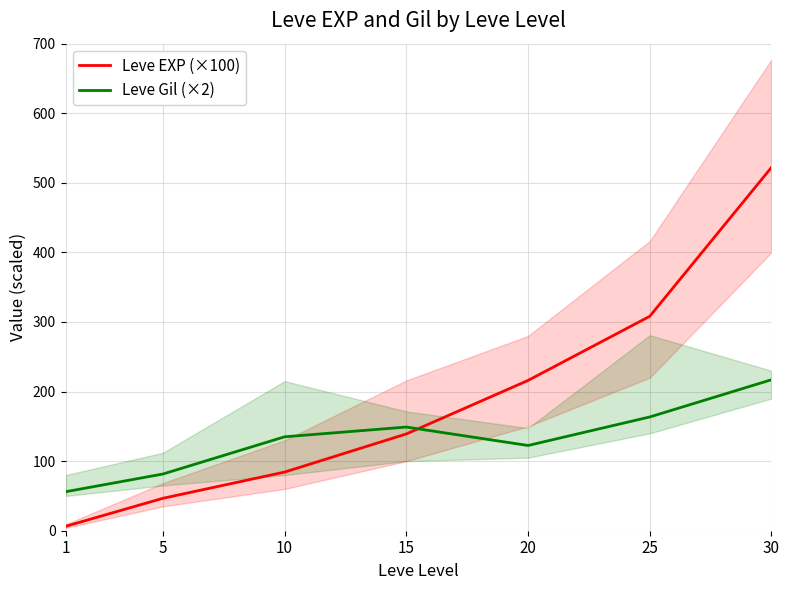

Is it true that Leve Gil (×2) equals 98.9 at 25?

False